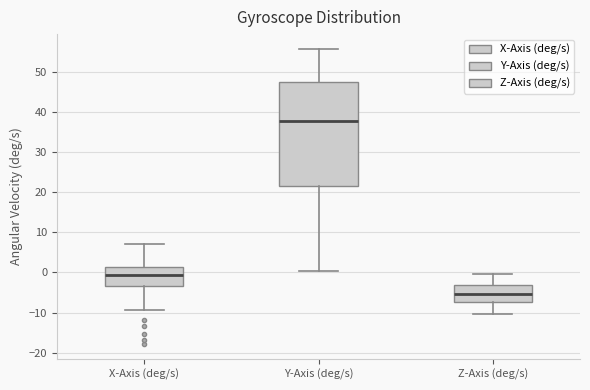

Where is the upper edge of the box for Y-Axis (deg/s) on the y-axis? The values are not printed on the chart, so give them approximately, as read against the axis.

48